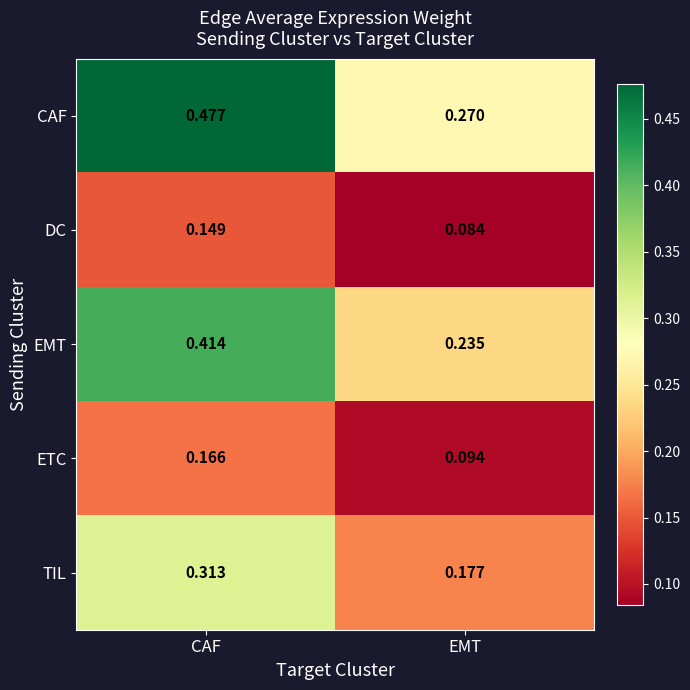

Rank the categories by EMT value from highest to lowest.

CAF, EMT